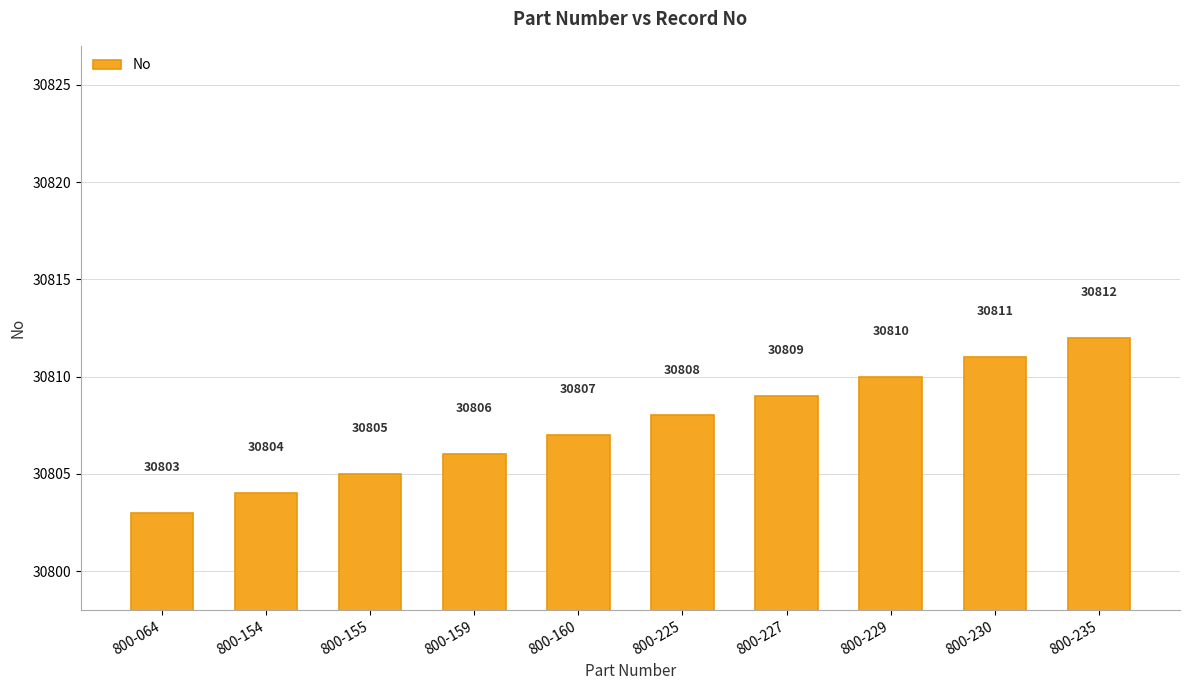

Does the chart contain any negative values?

No